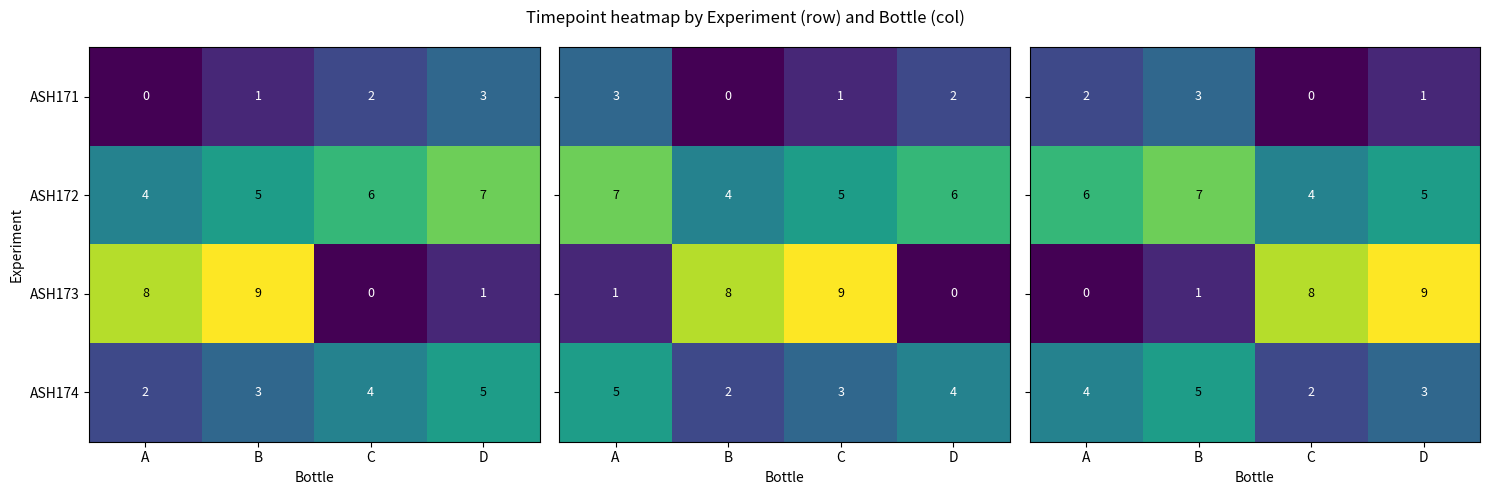

What is the sum of all ASH173 values?

18